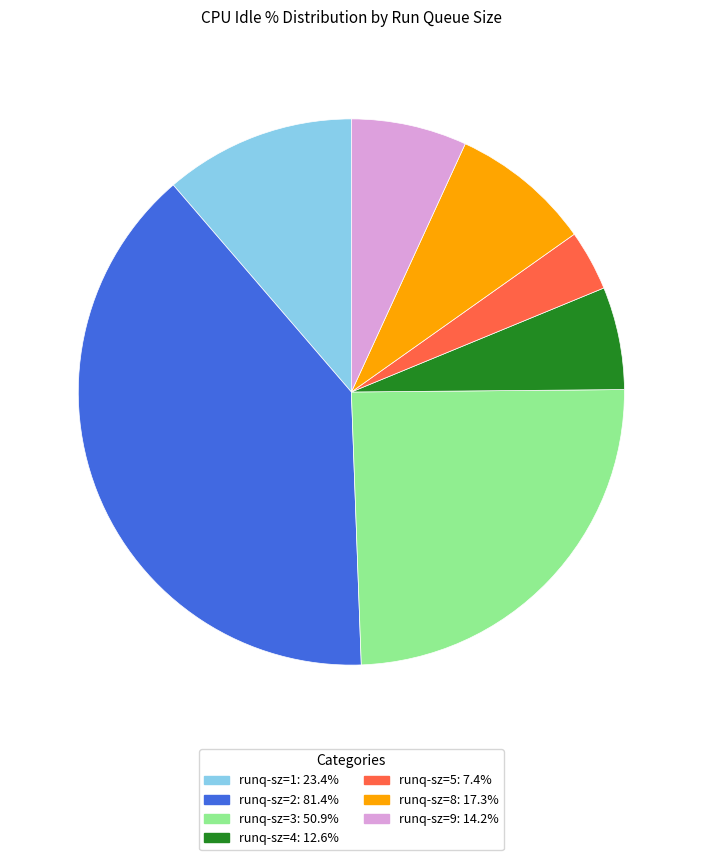

Is there a majority slice in this chart?

No